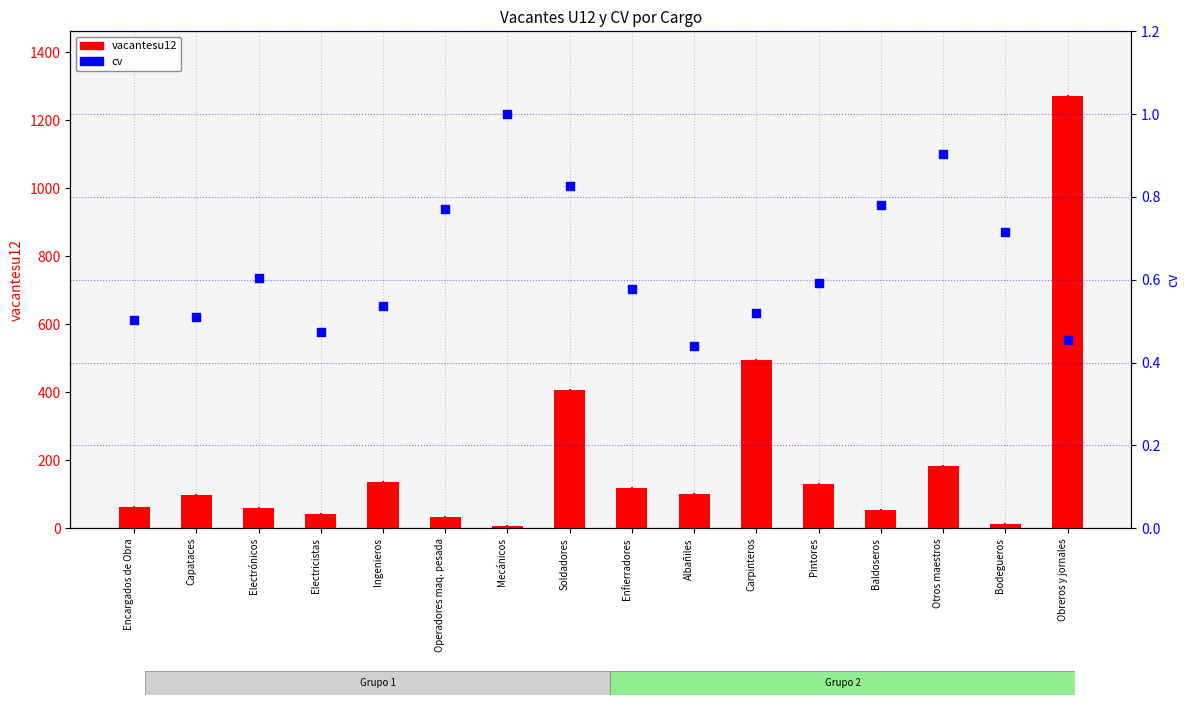

At how many categories does at least one series exceed 106?

7